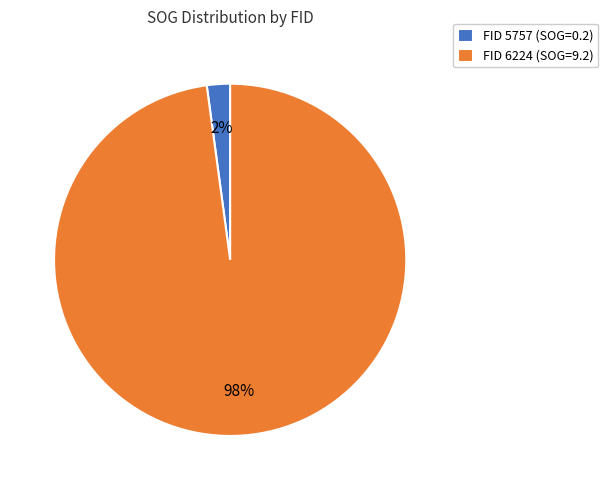

The FID 5757 (SOG=0.2) slice represents 15% of the pie. True or false?

False